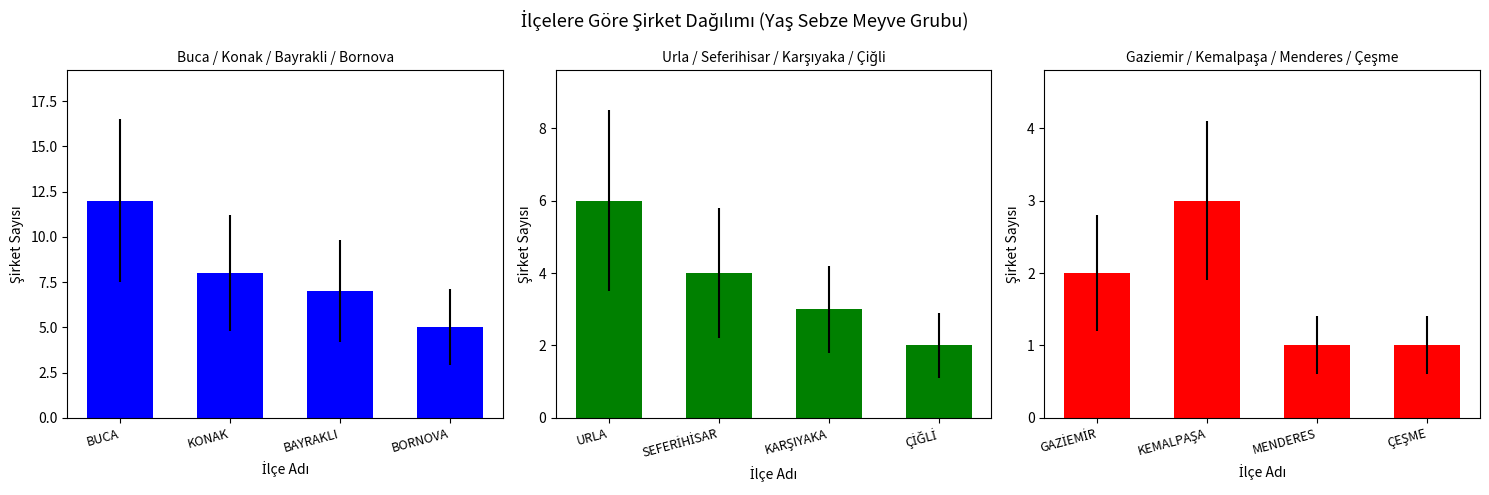

Is it true that Buca / Konak / Bayrakli / Bornova equals 4 at BAYRAKLI?

False